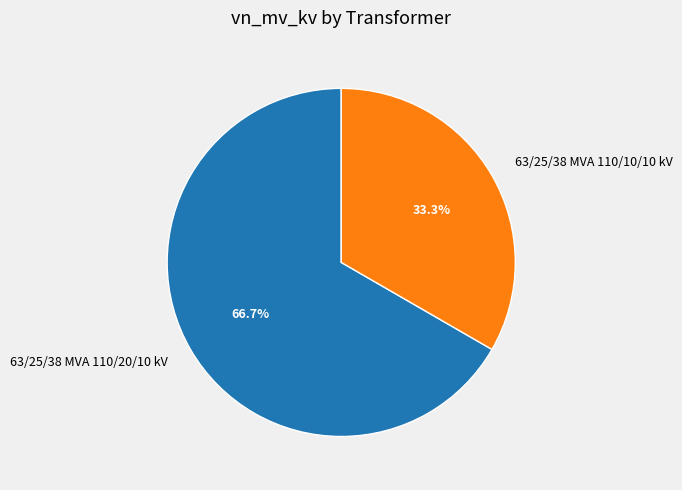

Count the number of slices in the pie.

2